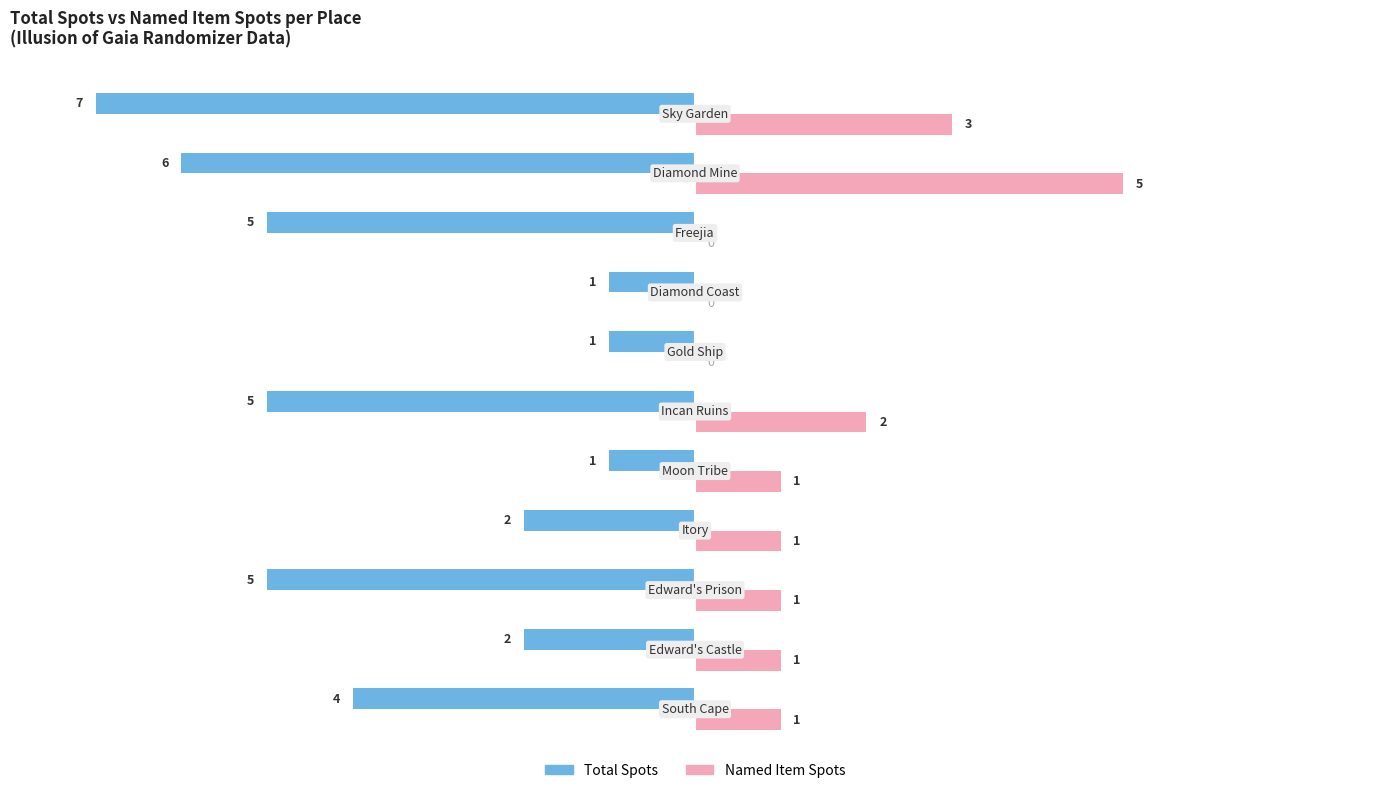

What is the sum of all Total Spots values?

-39